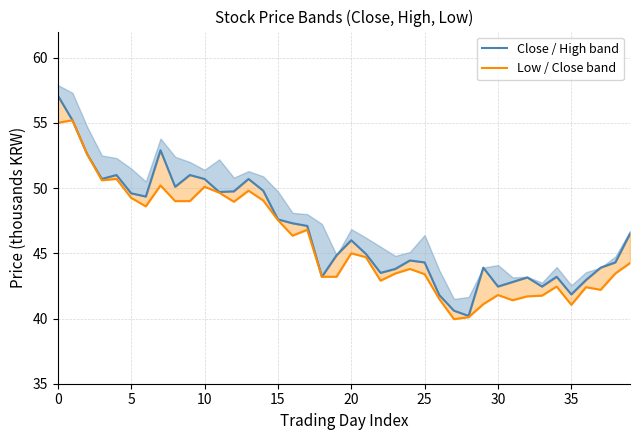

What is the maximum value for Close / High band?

57.1